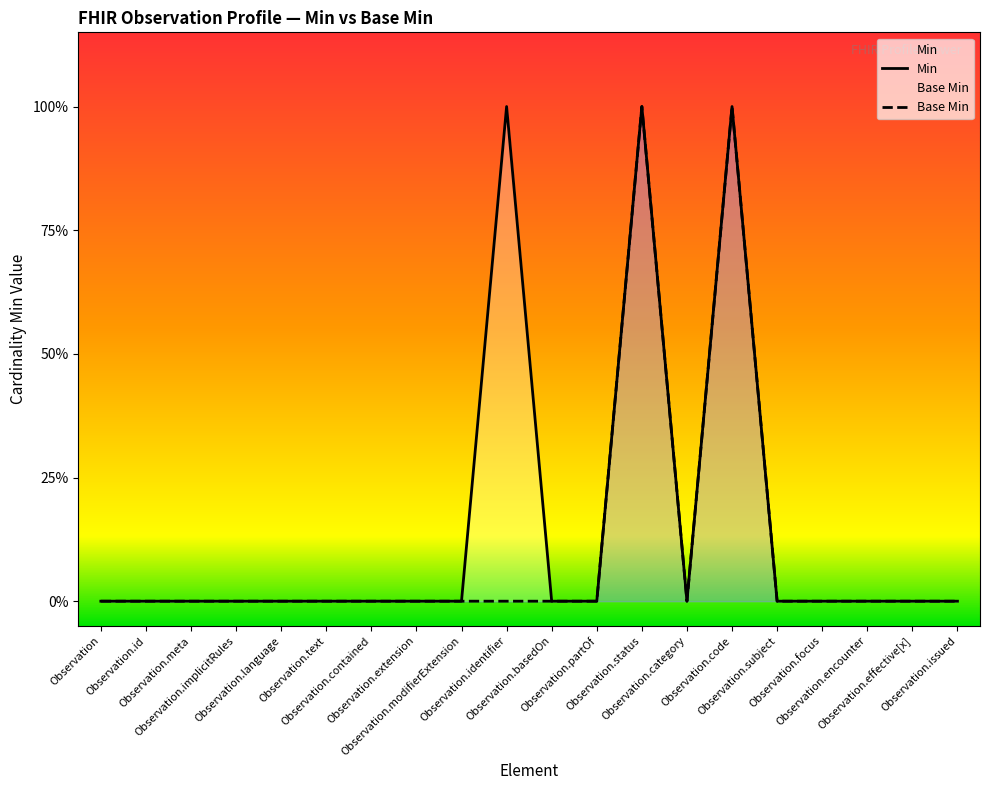

Which category has the lowest value in the Min series?

Observation